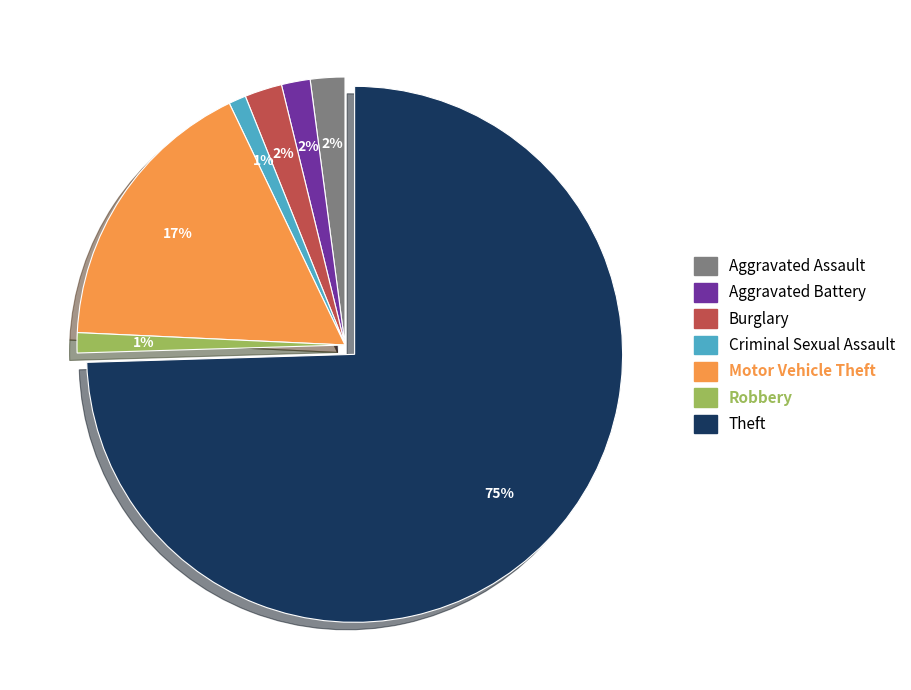

The Criminal Sexual Assault slice represents 10% of the pie. True or false?

False